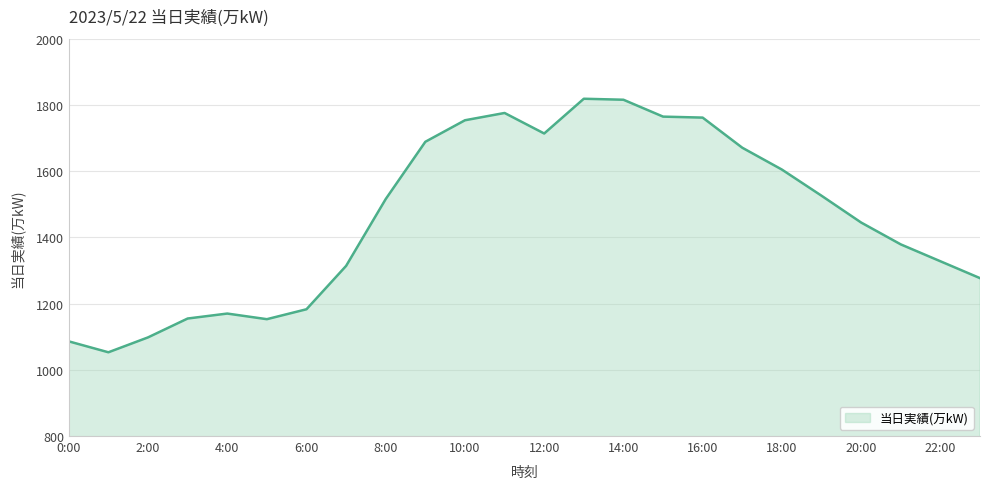

What is the maximum value shown in the chart?

1819